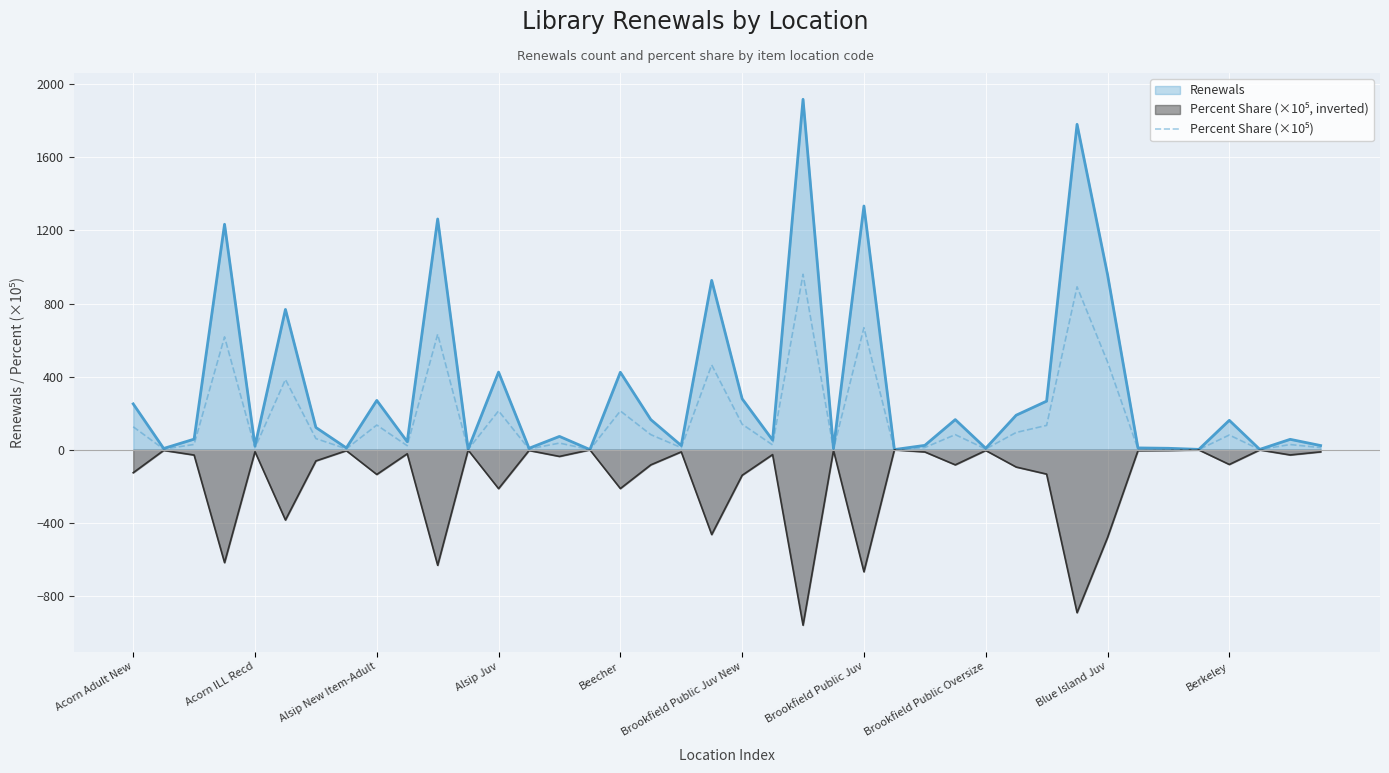

Which series has the largest total across all categories?

Renewals